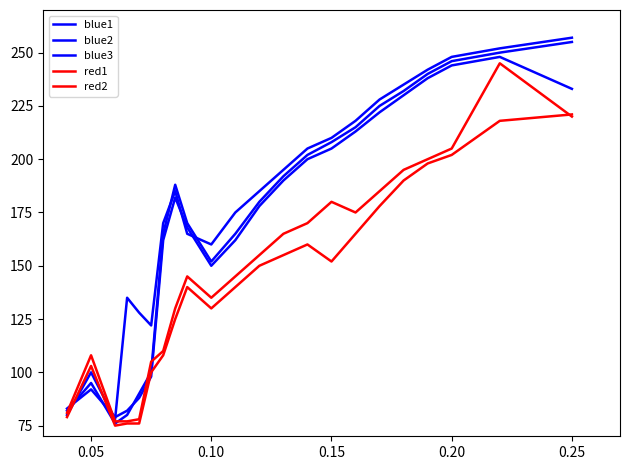

How many lines are shown in the chart?

5